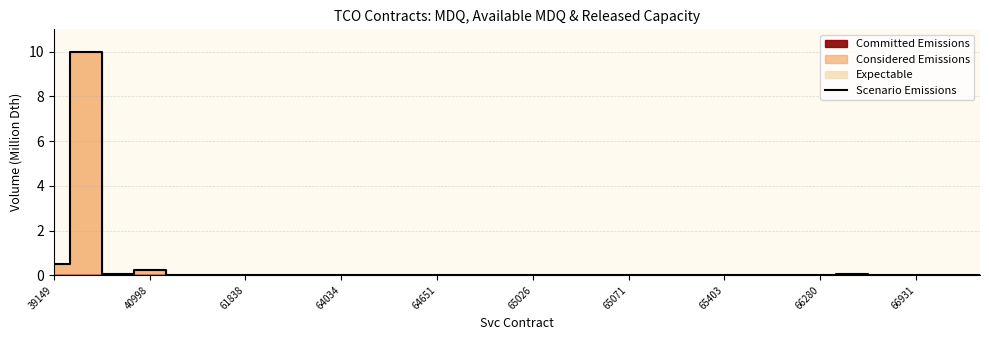

Where is Scenario Emissions nearest to the value 5?

39149